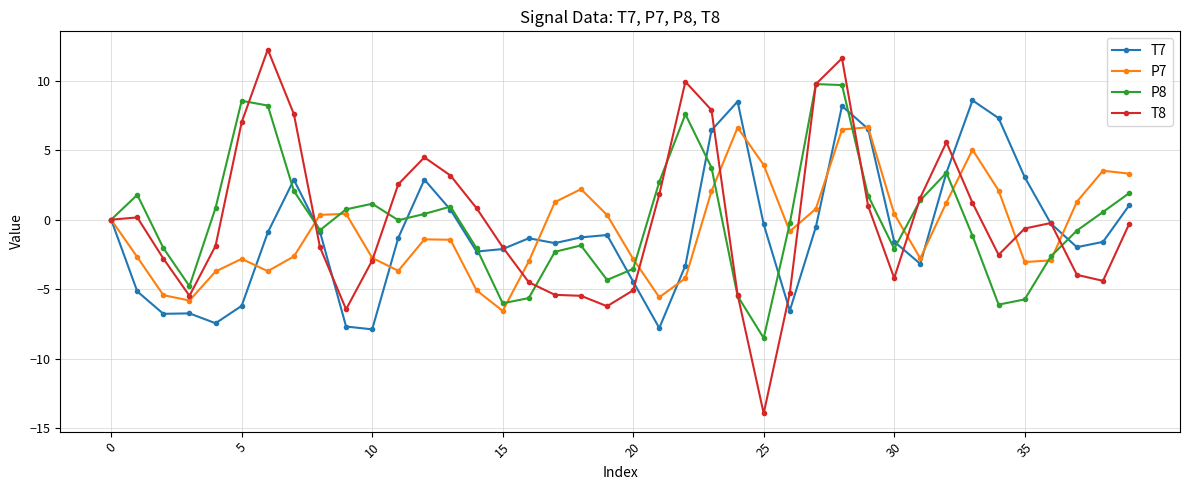

What is the difference between the second highest and minimum values in the T7 series?

16.4